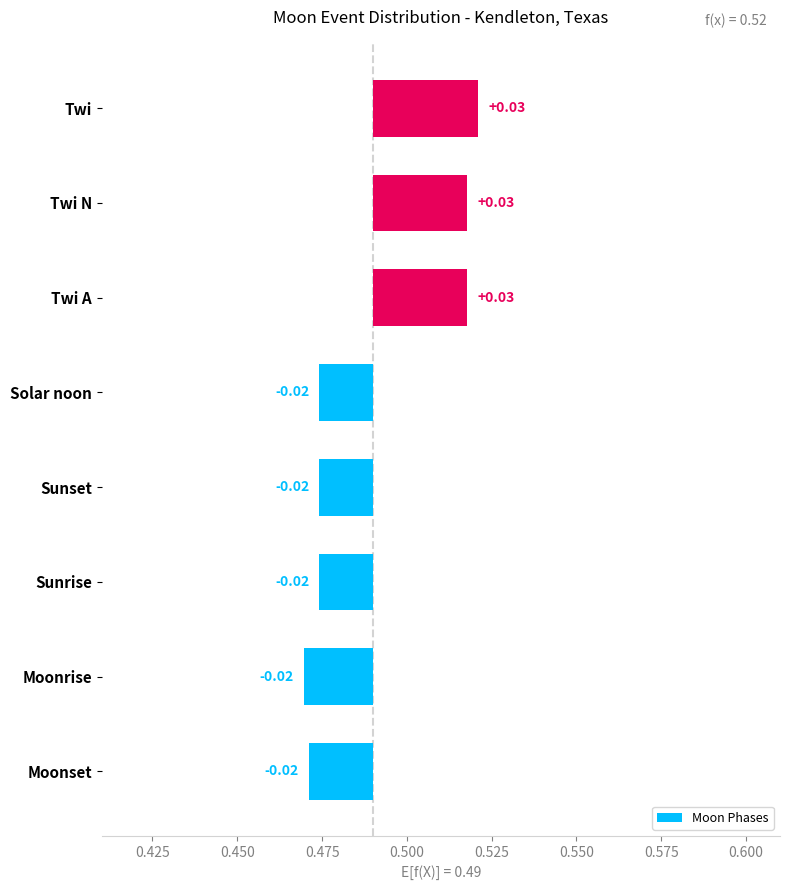

Where does the data first go above 0?

Twi A